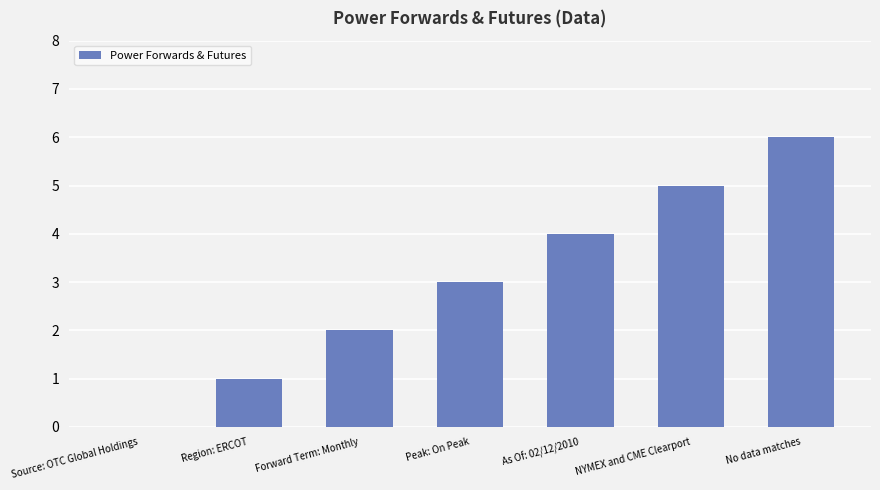

The chart shows a value of 3 at As Of: 02/12/2010. True or false?

False